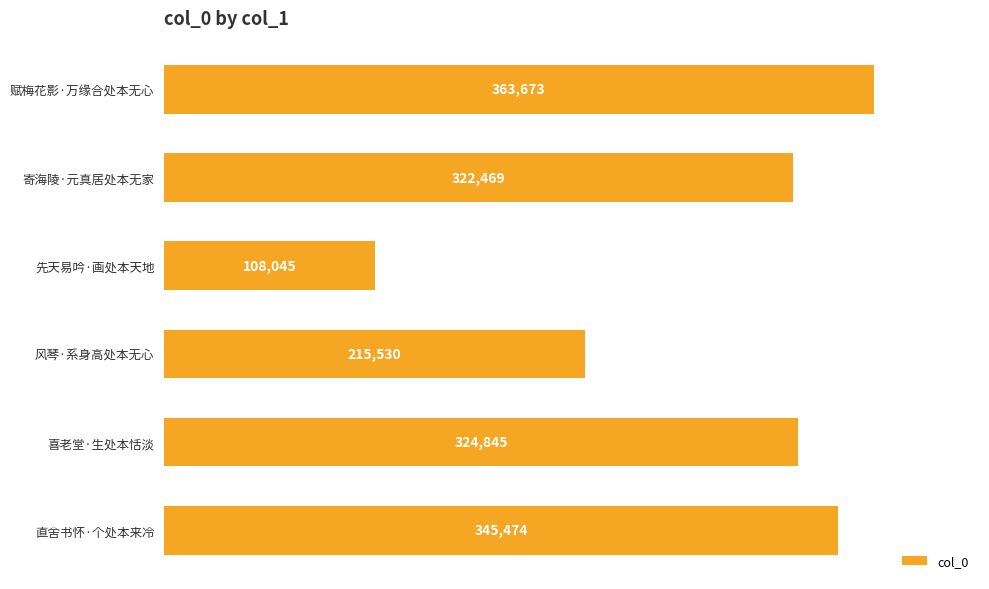

Are the bars grouped side by side (vs. stacked)?

No